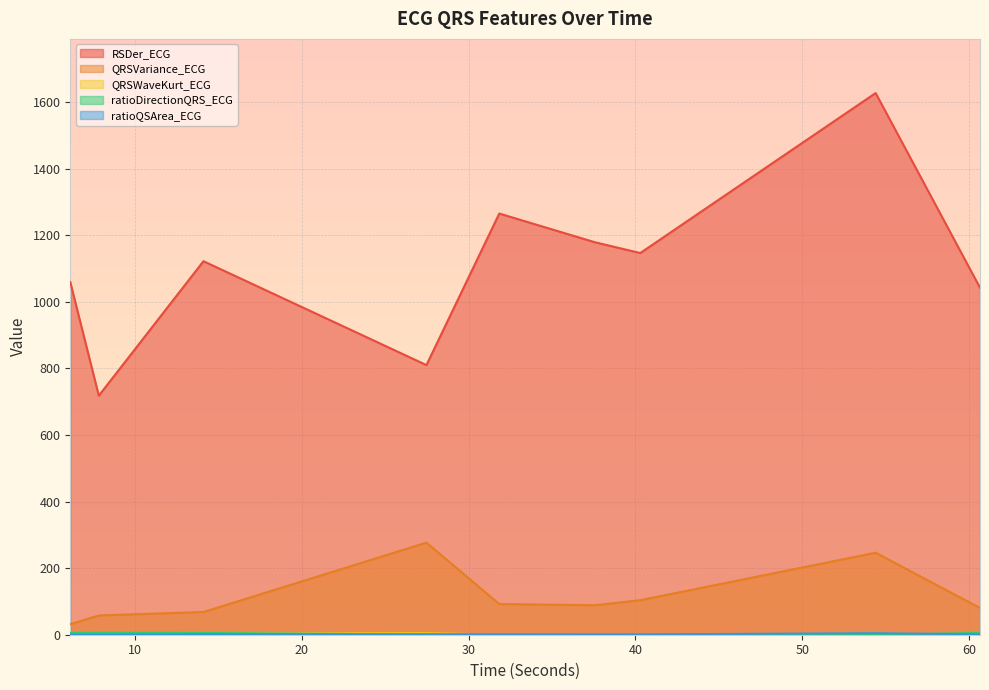

What is the average value of the QRSVariance_ECG series?

116.2